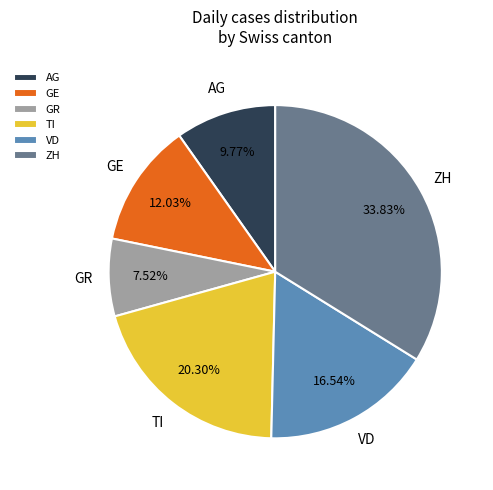

The VD slice represents 17% of the pie. True or false?

True